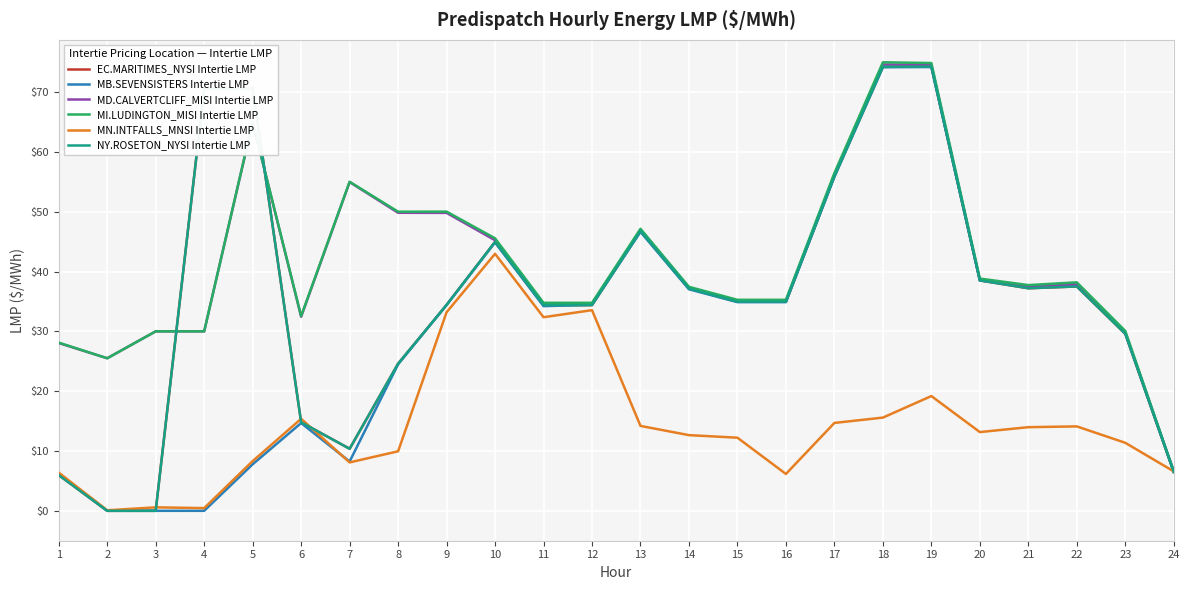

Is it true that EC.MARITIMES_NYSI Intertie LMP equals 34.4 at 11?

True